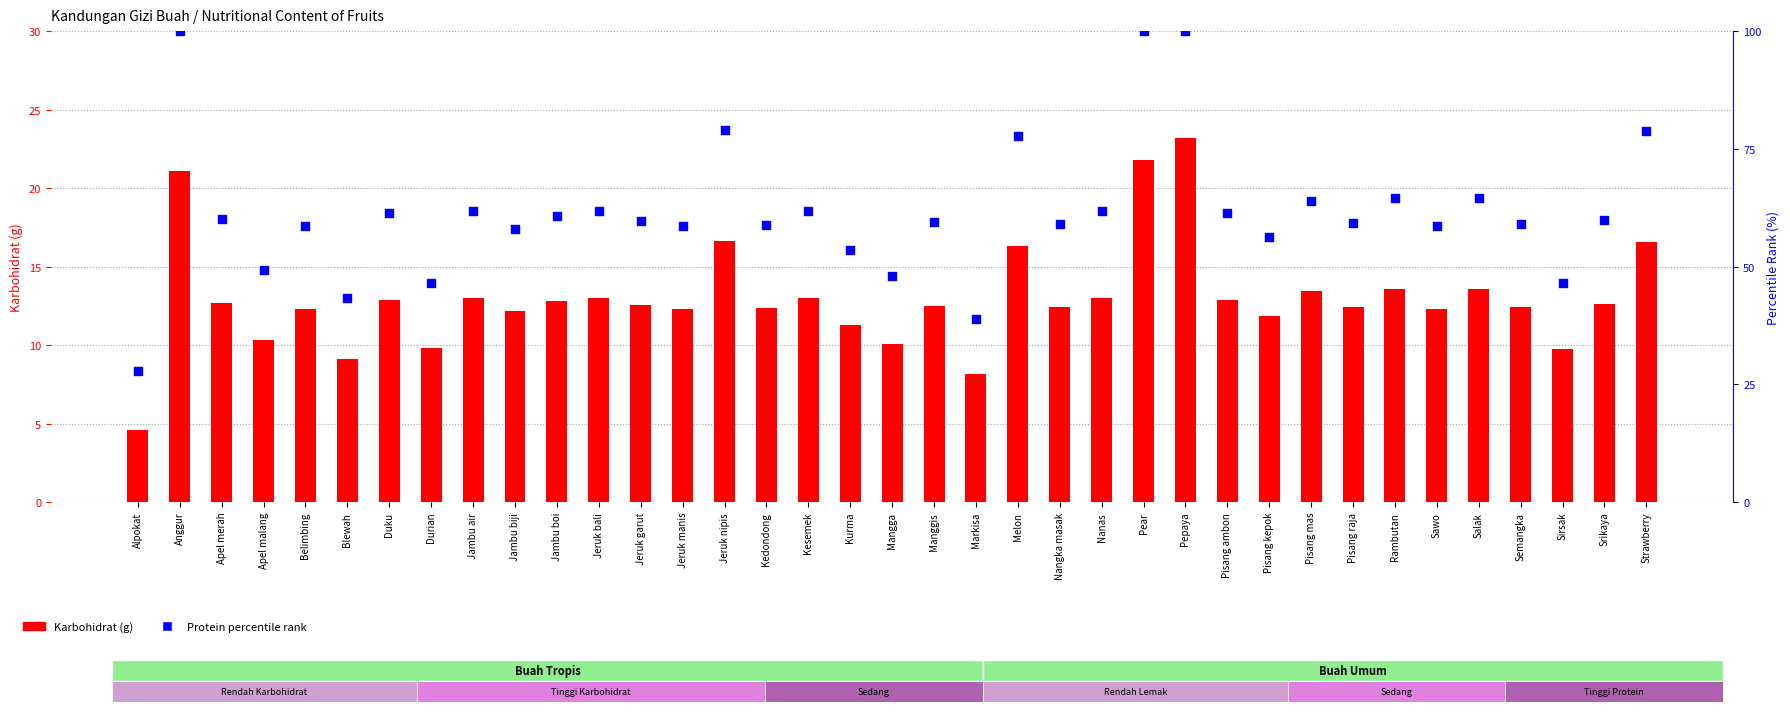

Which series has the largest total across all categories?

Protein rank within sample